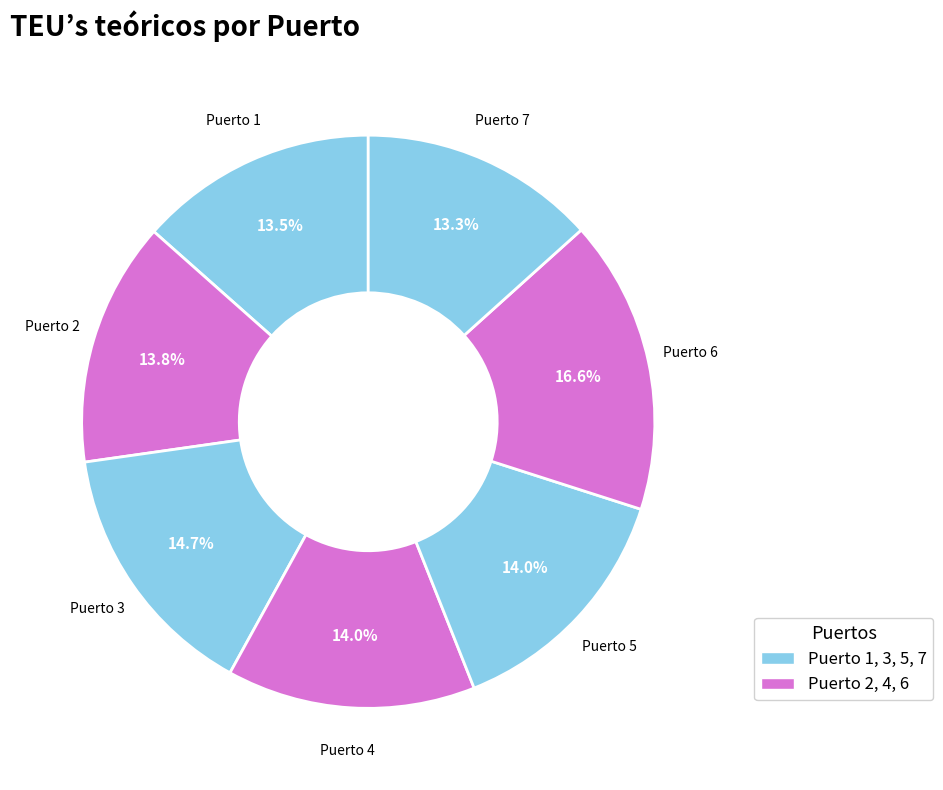

To the nearest percent, what is the average slice percentage?

14%